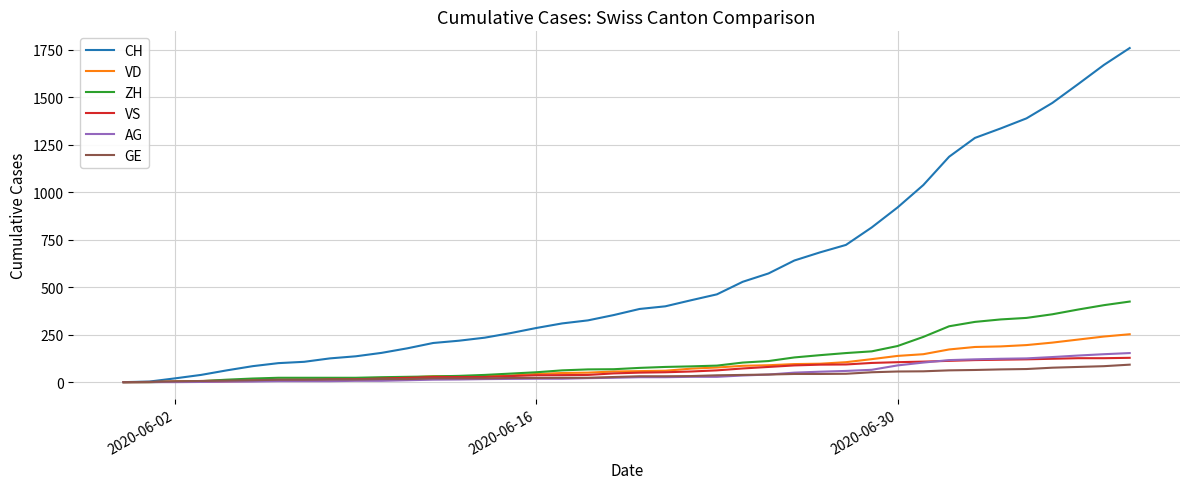

Which series has the largest total across all categories?

CH